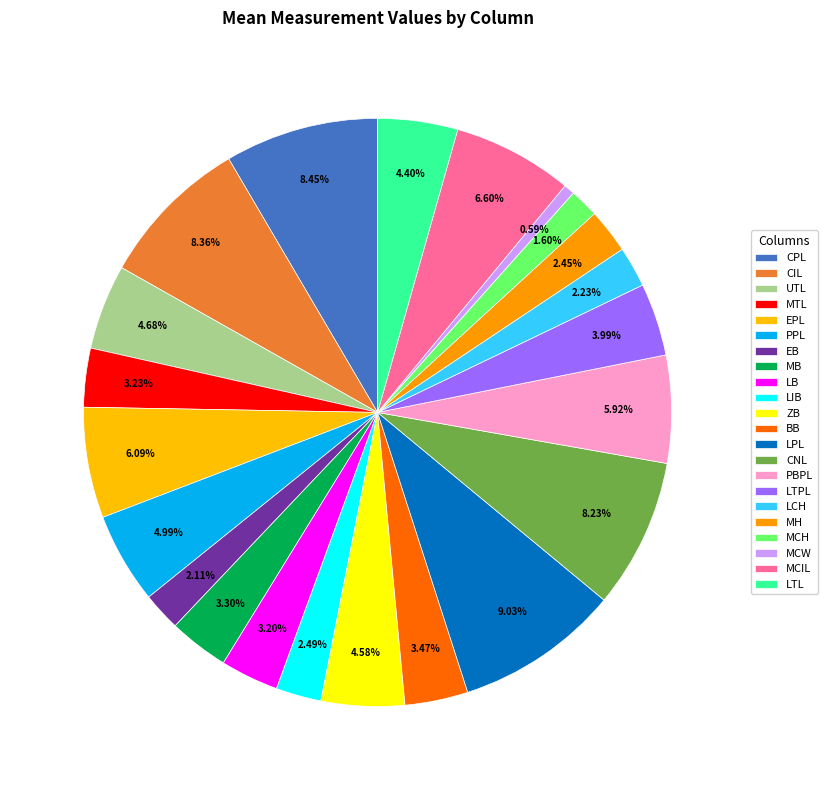

The MCIL slice represents 7% of the pie. True or false?

True